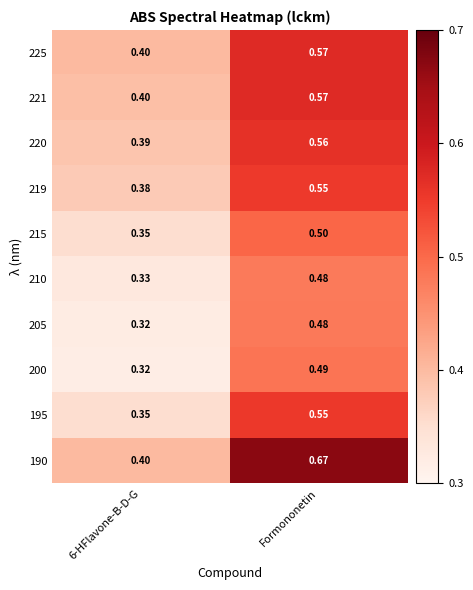

Which series has the largest range (max minus min)?

190